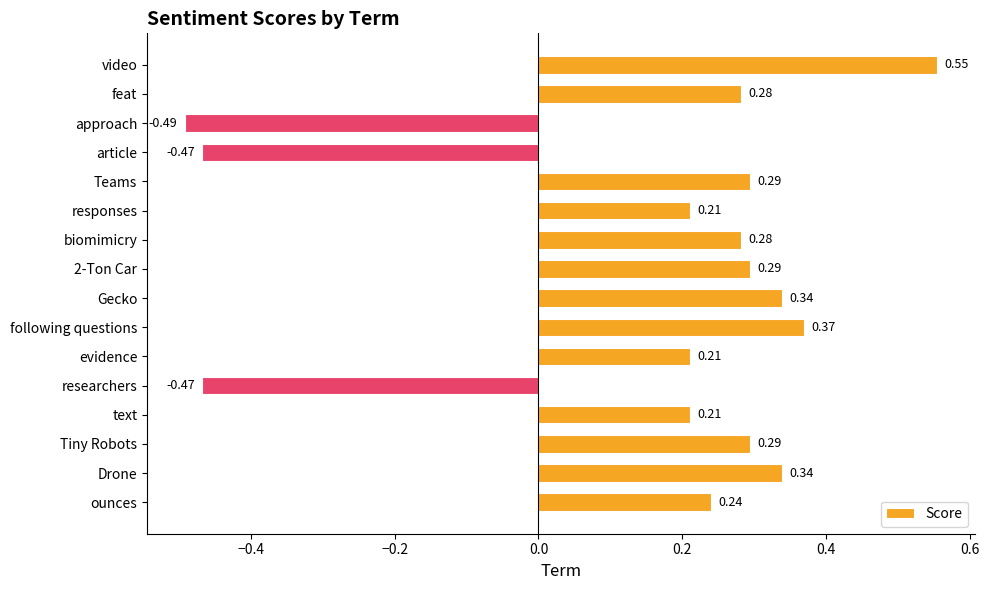

Which category has the highest value across all series?

video